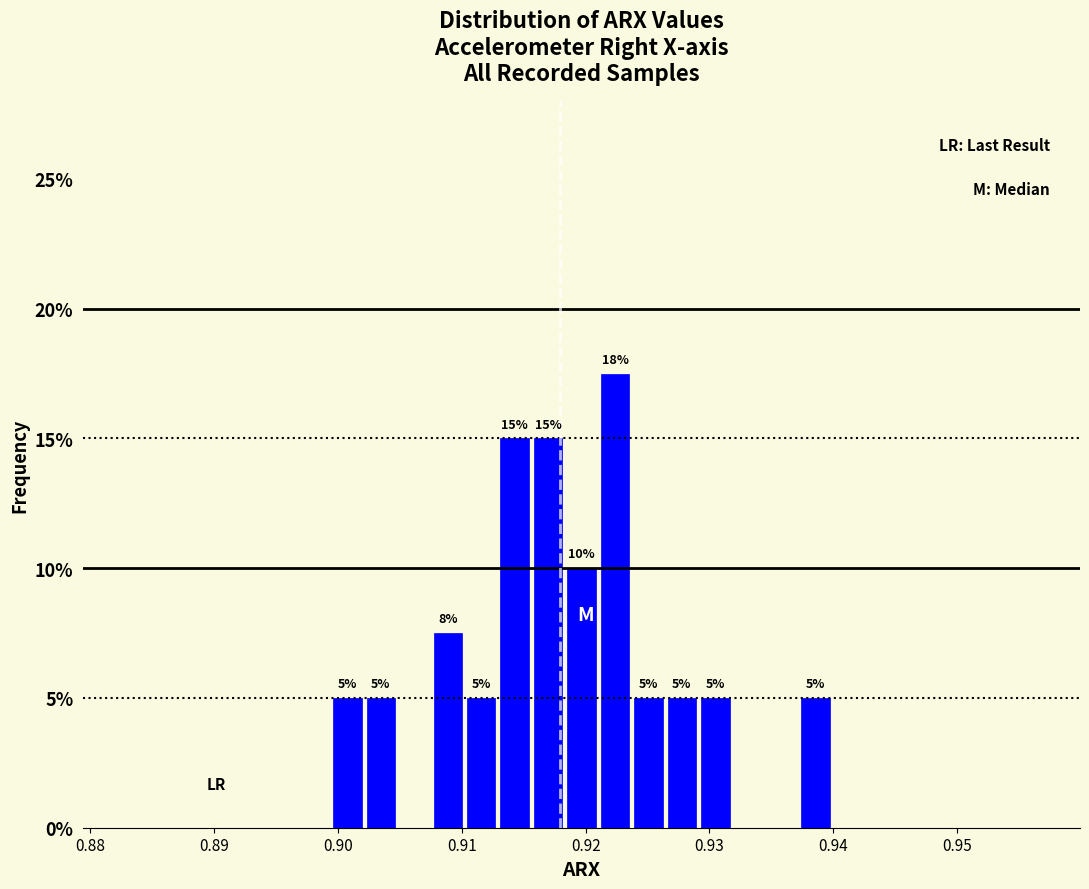

Around what value on the x-axis is the tallest bar? Give the approximate position of its centre, as read against the axis.

0.922